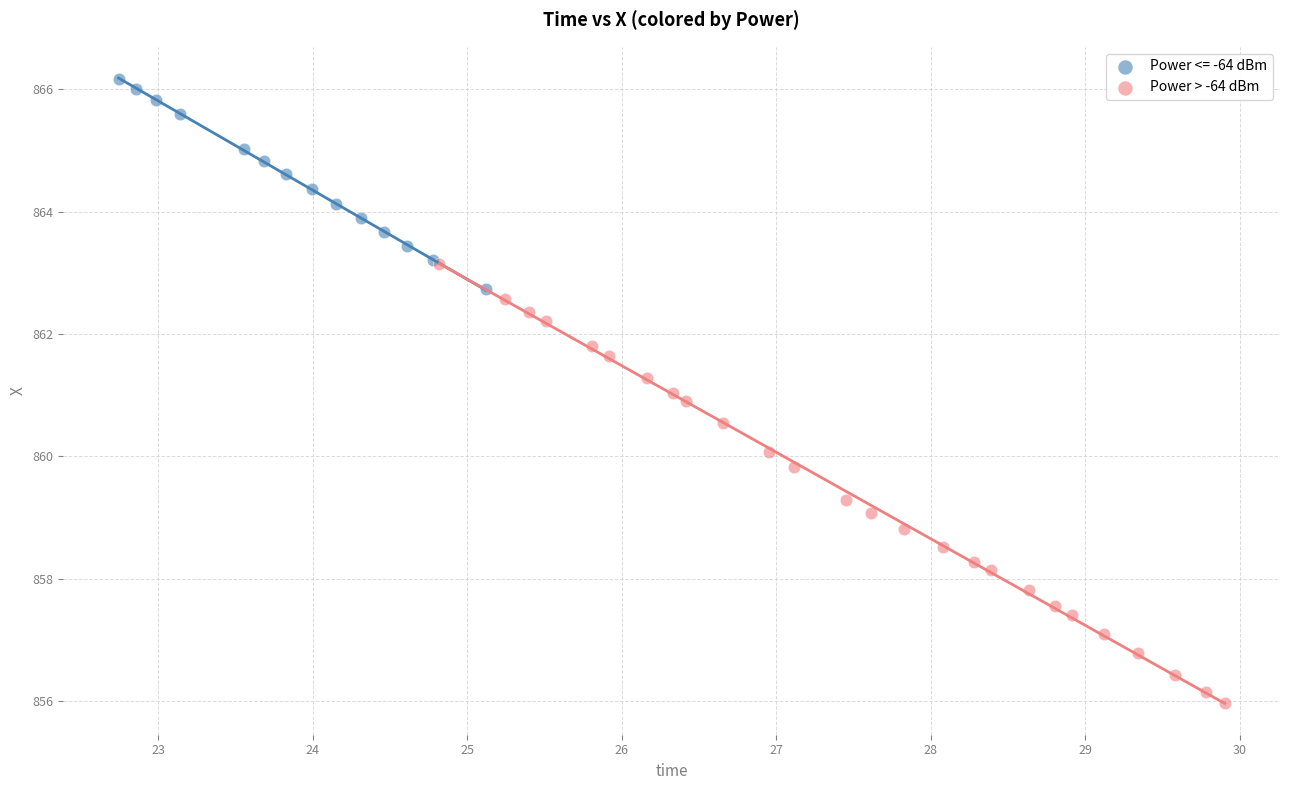

Which series has the largest Y range (max minus min)?

Power > -64 dBm